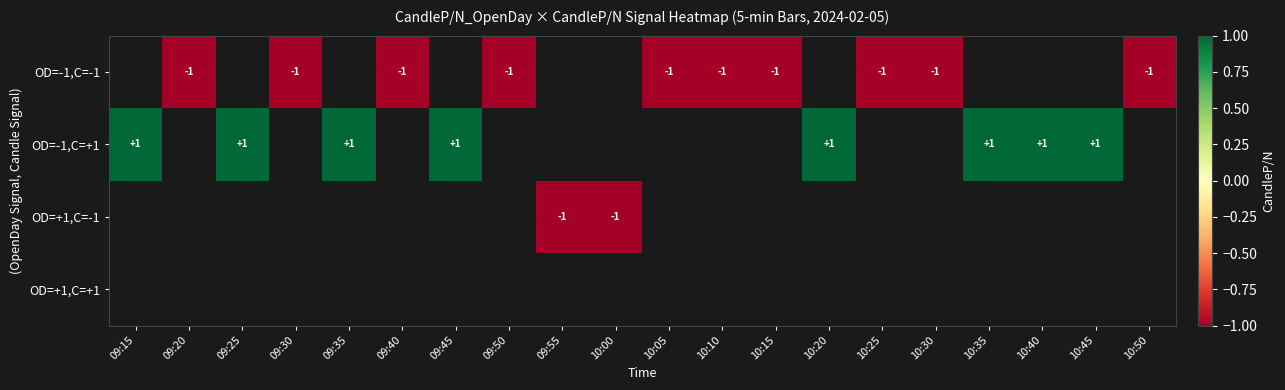

Which category has the highest value across all series?

09:15